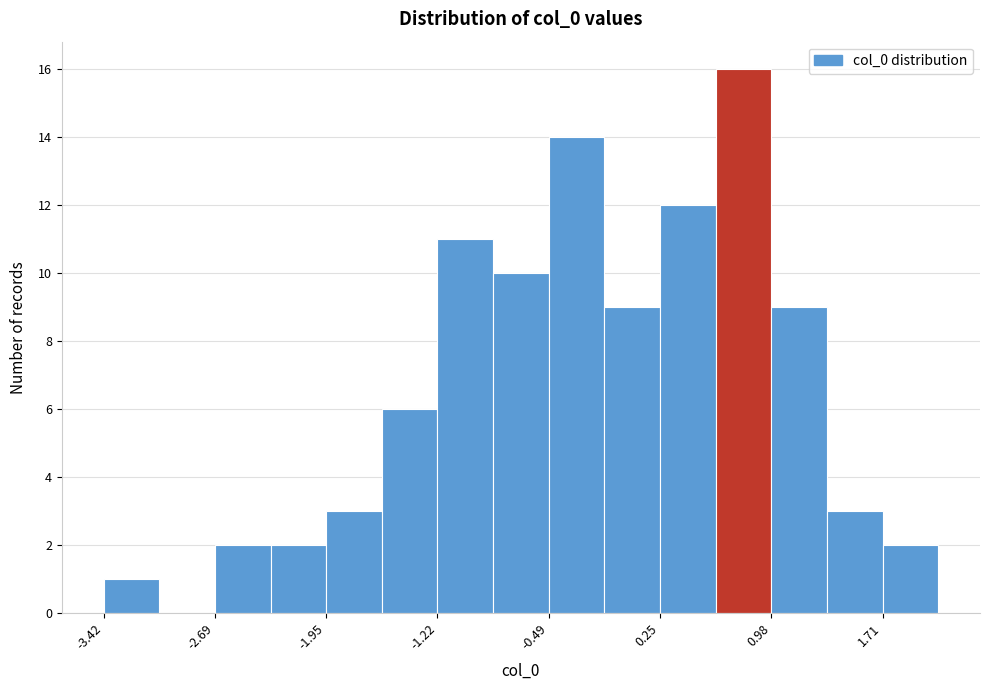

Read against the x-axis, roughly where is the centre of the tallest bar?

0.8